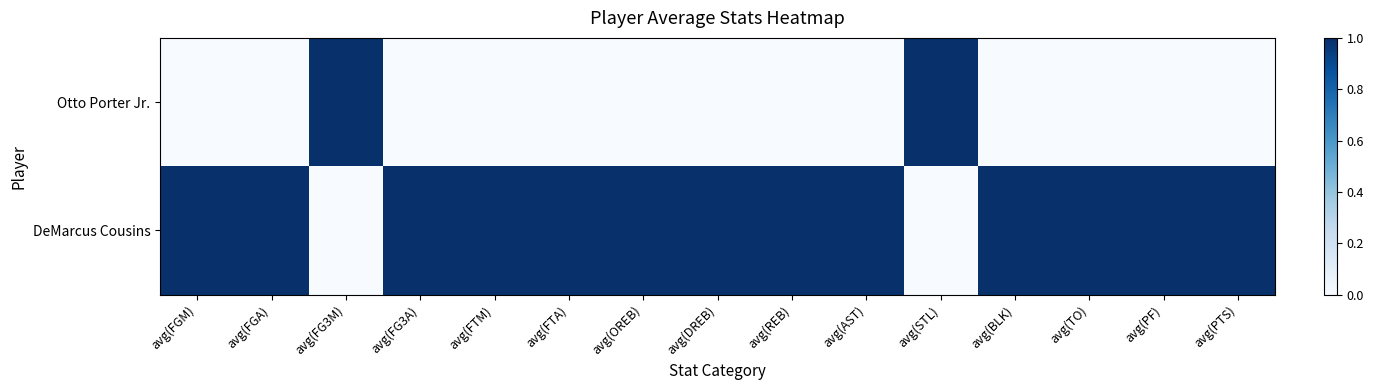

At how many categories does at least one series exceed 0?

15